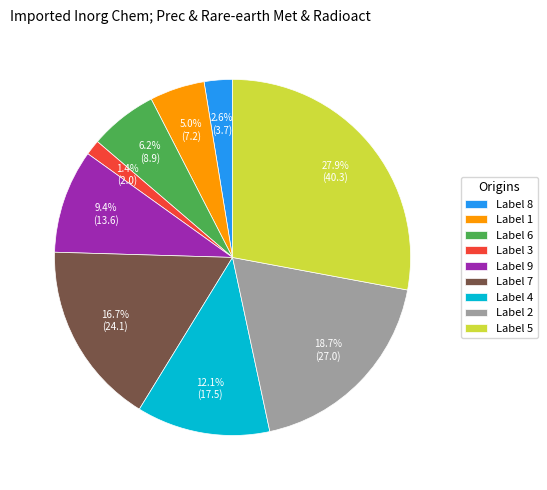

Combined, what portion of the pie is Label 7 and Label 2?

35.4%